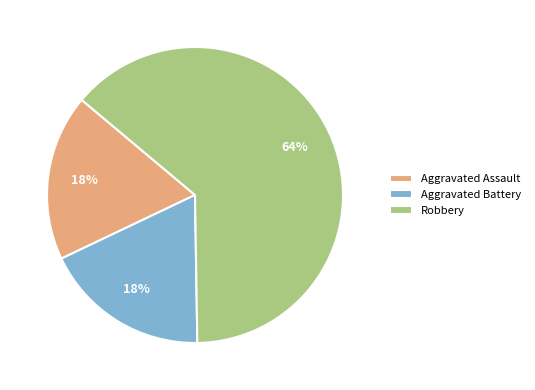

Is there a majority slice in this chart?

Yes